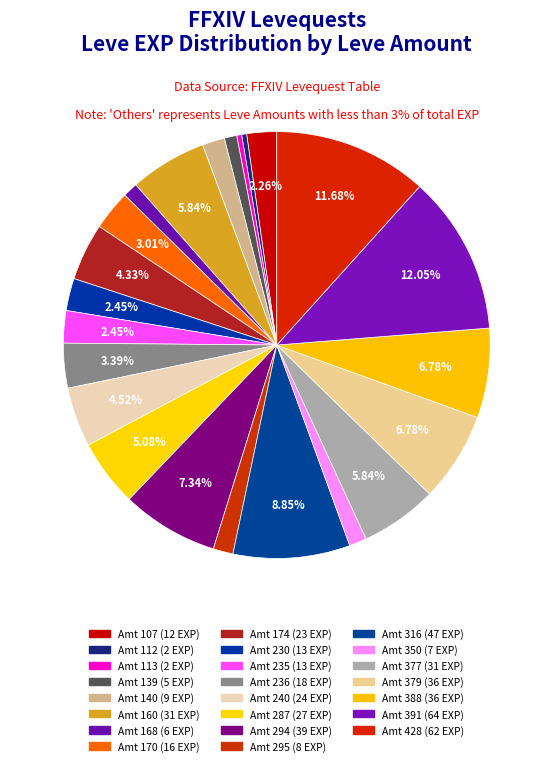

How many slices are in this pie chart?

23